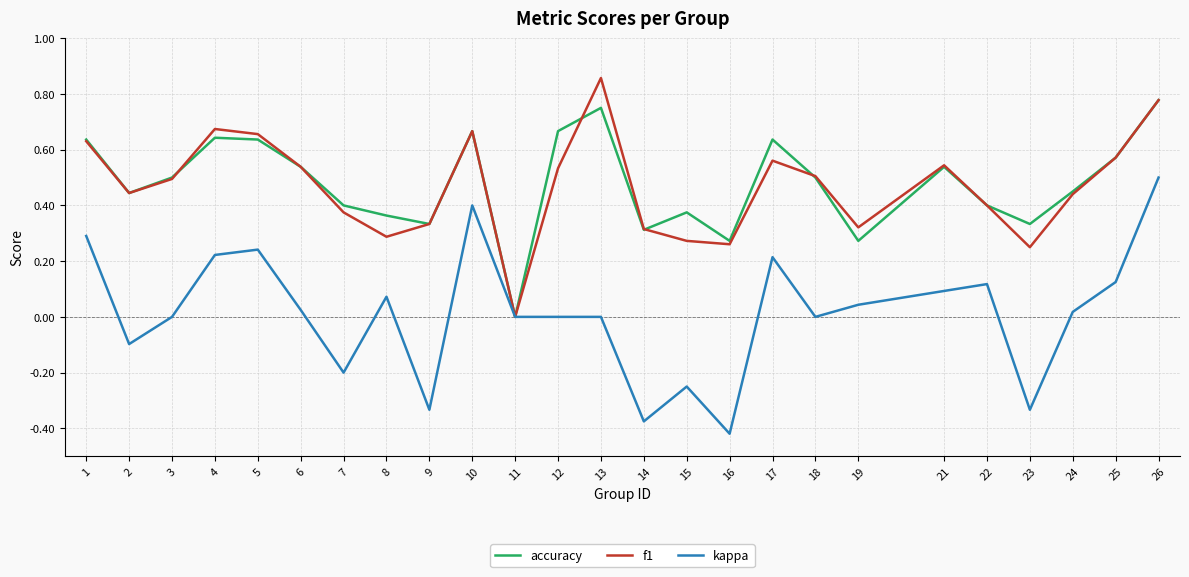

Which series has the widest spread of values?

kappa